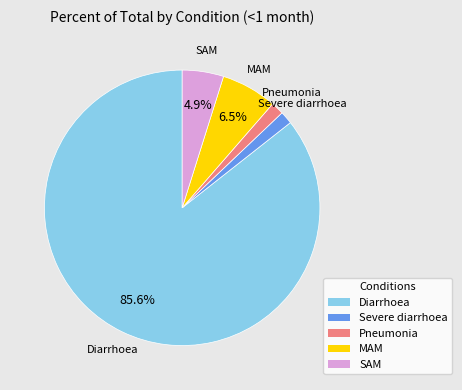

Is there any slice that represents more than half of the pie?

Yes